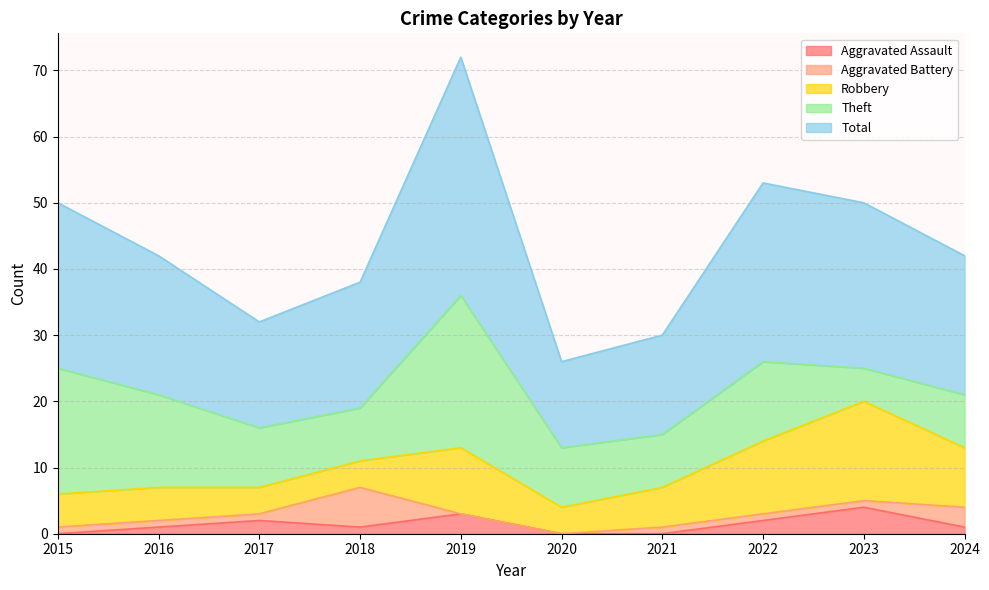

True or false: Aggravated Assault has a value of 3 at 2019.

True